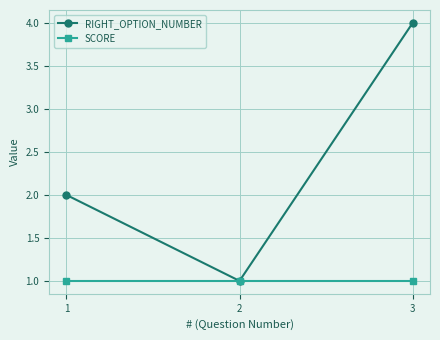

Reading left to right, transcribe all the data shown in this chart.

RIGHT_OPTION_NUMBER: 1=2	2=1	3=4
SCORE: 1=1	2=1	3=1